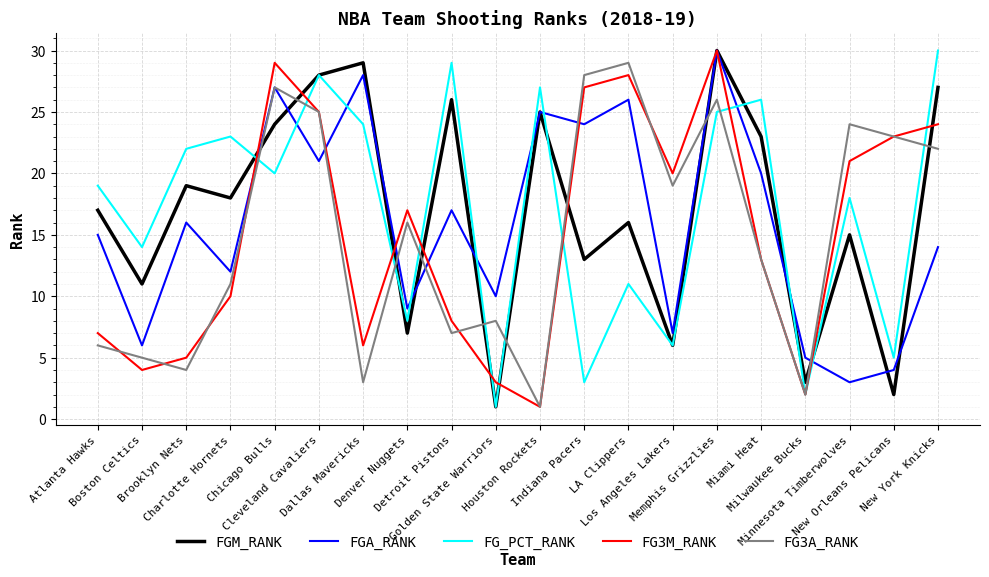

Does the chart display data point markers on the line(s)?

No